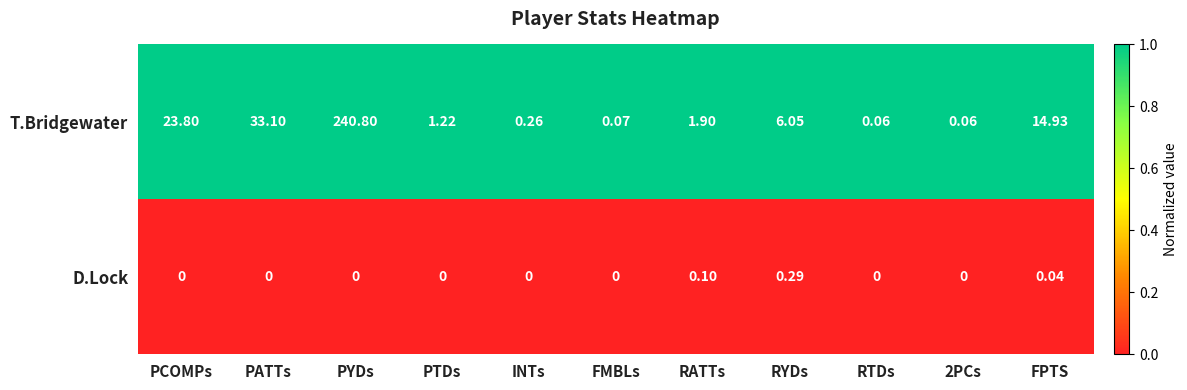

Which category has the highest value across all series?

PYDs